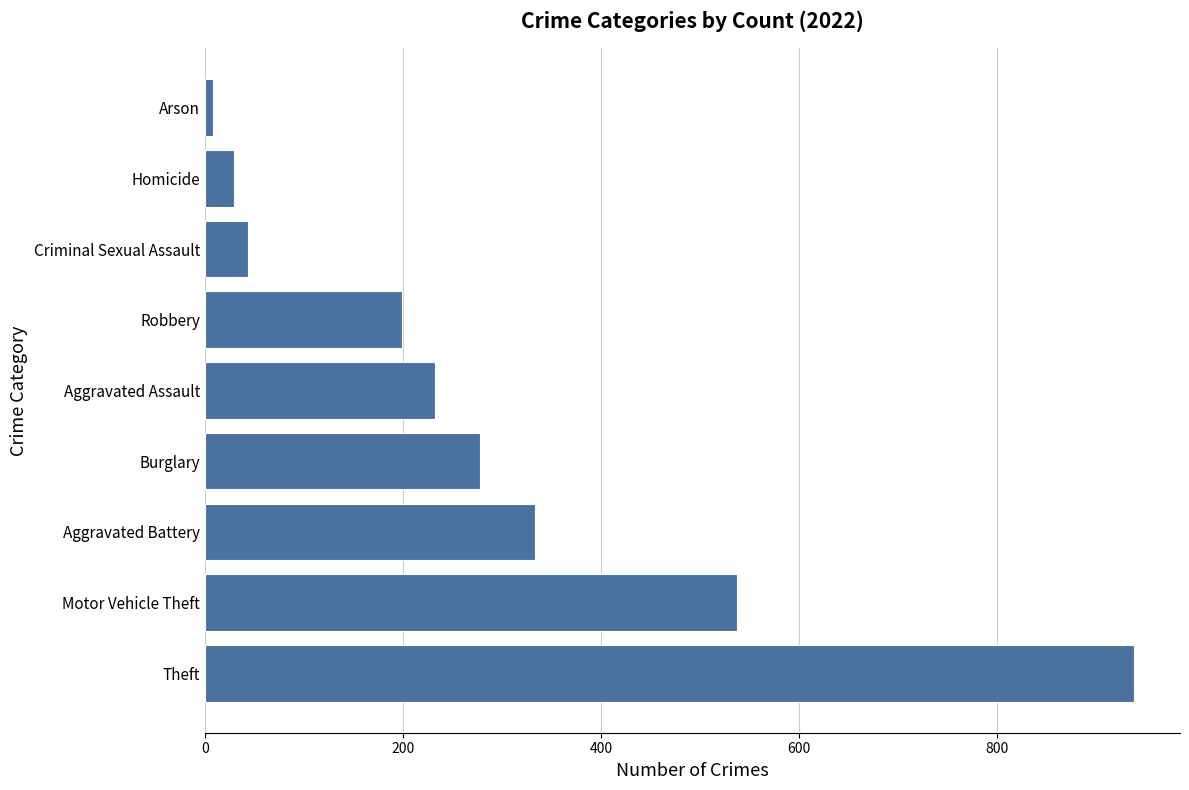

Where is the data nearest to the value 473?

Motor Vehicle Theft